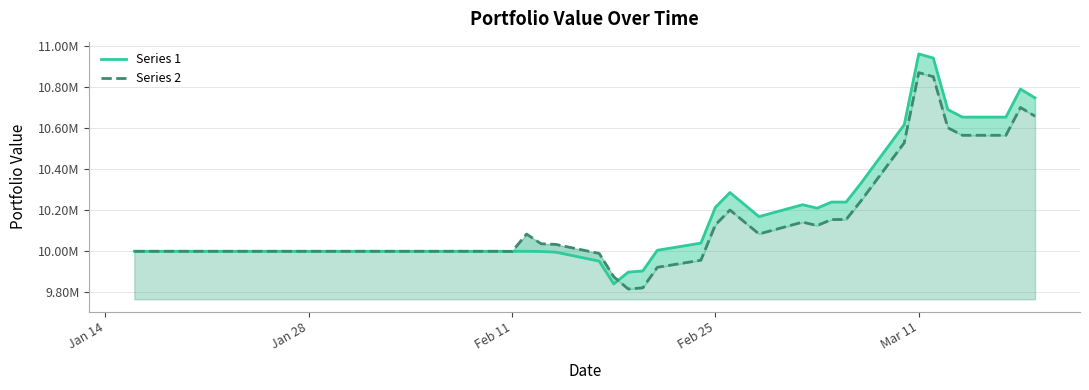

What is the difference between the second highest and second lowest values in the Series 2 series?

1030153.3